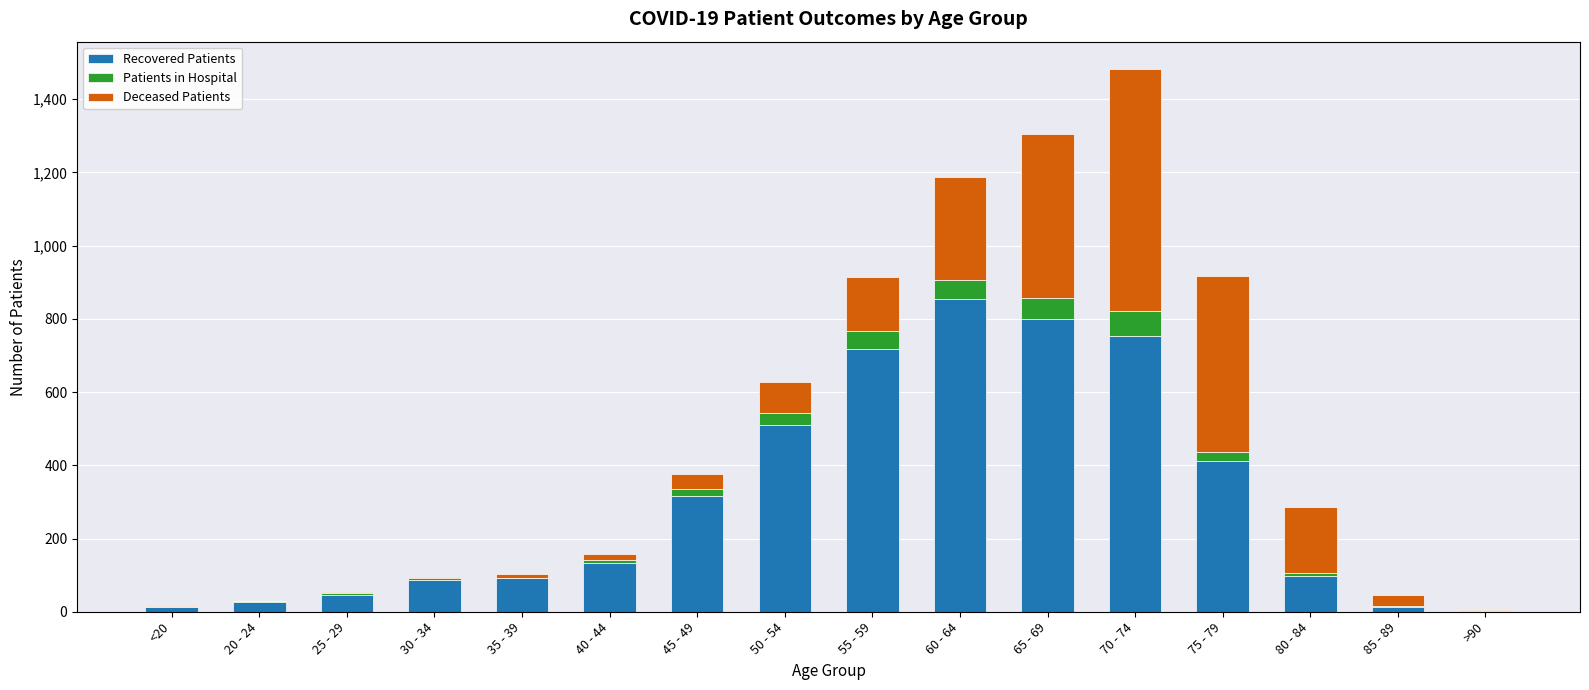

The Recovered Patients series shows 1280 at 55 - 59. True or false?

False